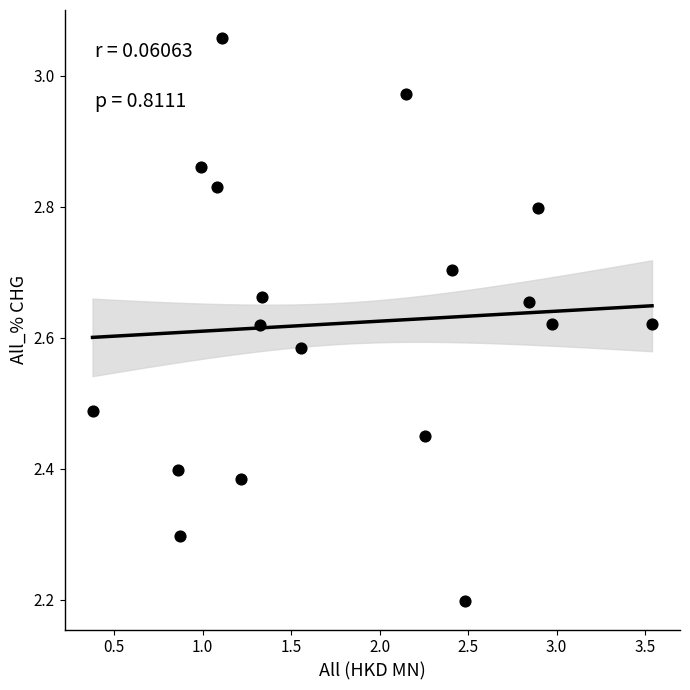

What Y value in the scatter plot is closest to 2?

2.2